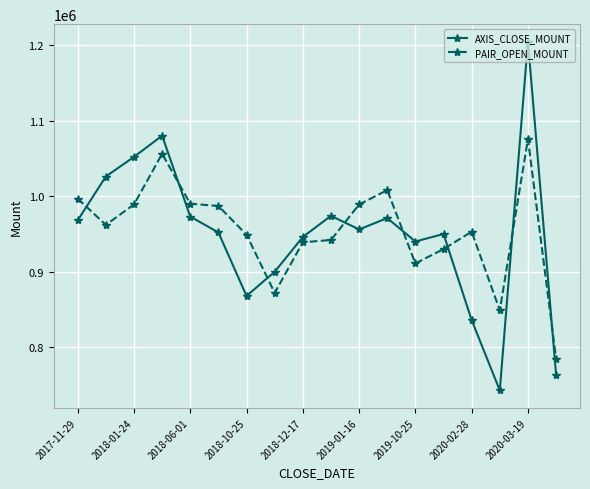

What is the maximum value for PAIR_OPEN_MOUNT?

1075500